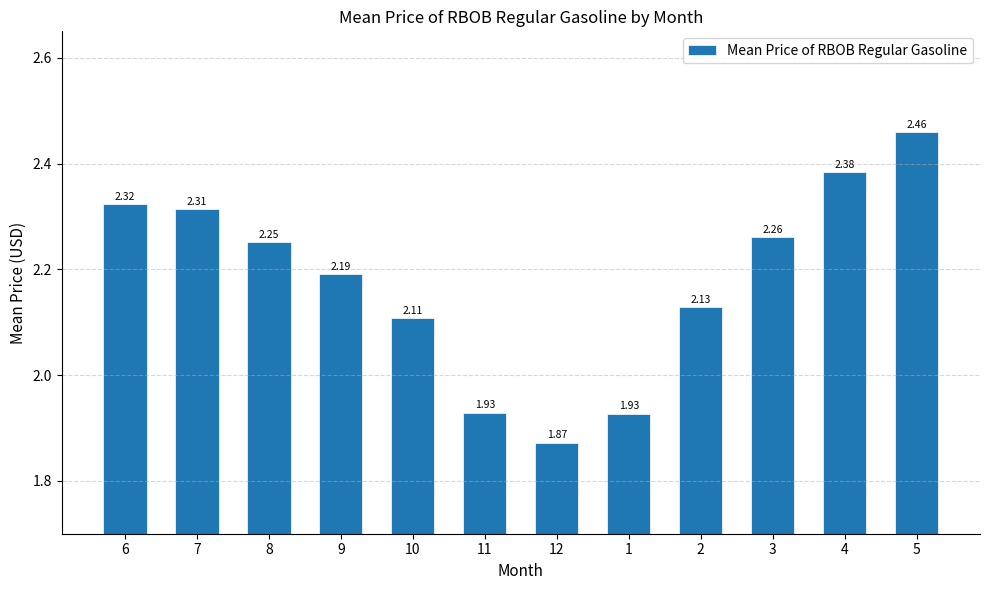

What is the sum of all values?

26.1